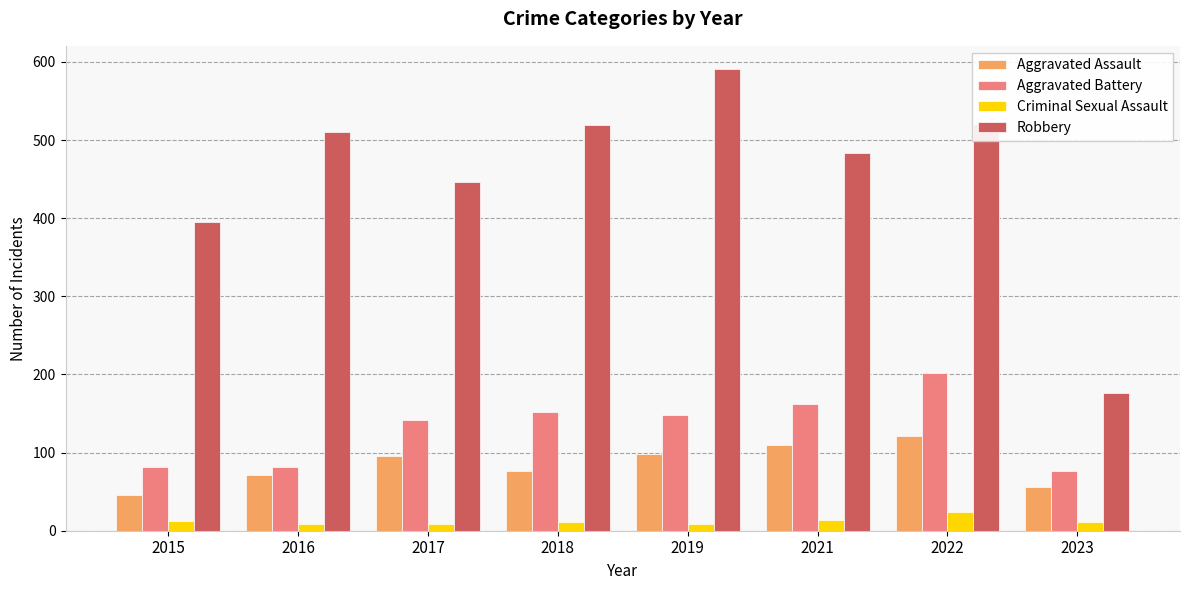

Is the value of Criminal Sexual Assault at 2015 greater than the value of Aggravated Battery at 2016?

No